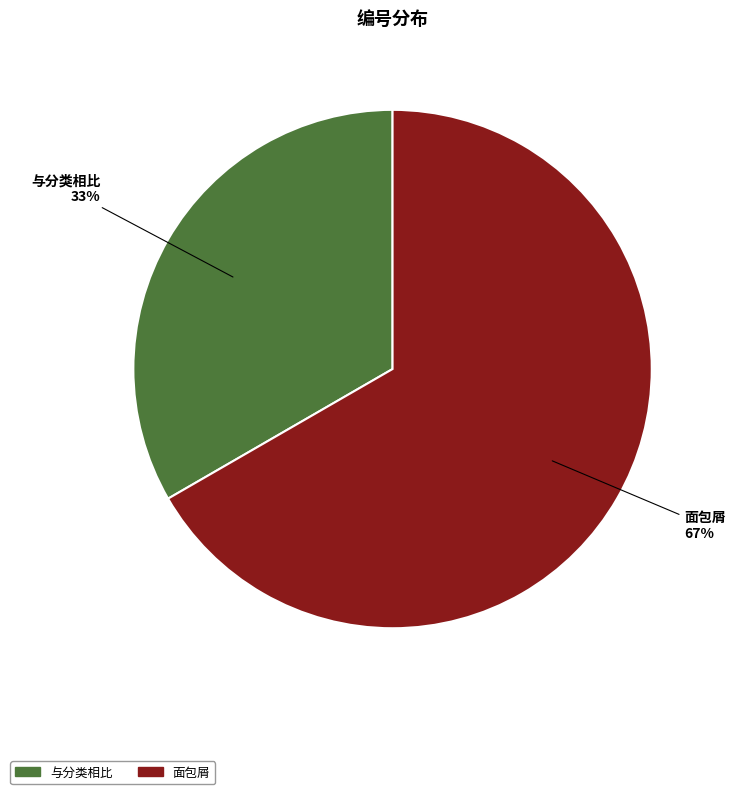

Is it true that 与分类相比 is 20% of the pie?

False